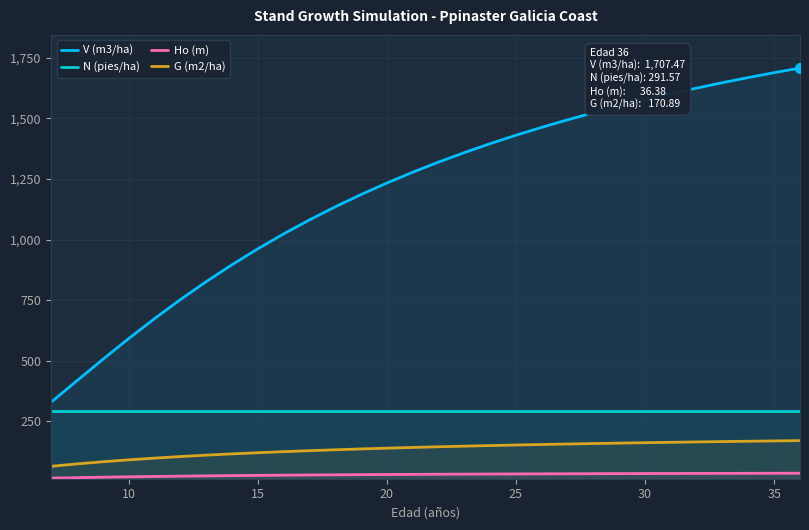

What is the maximum value for V (m3/ha)?

1707.5